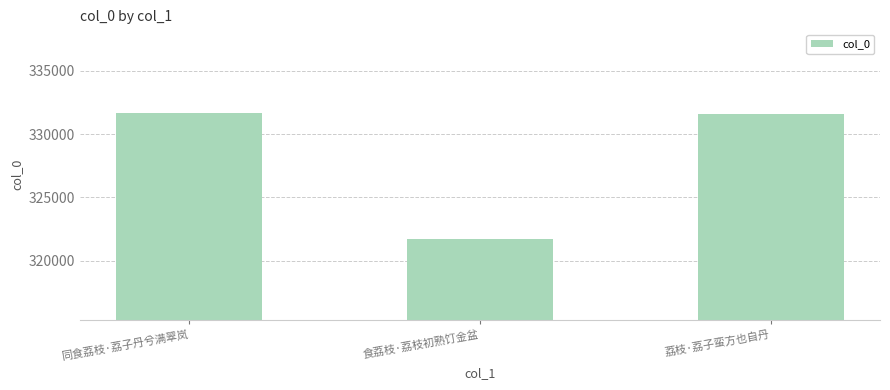

What is the average value?

328329